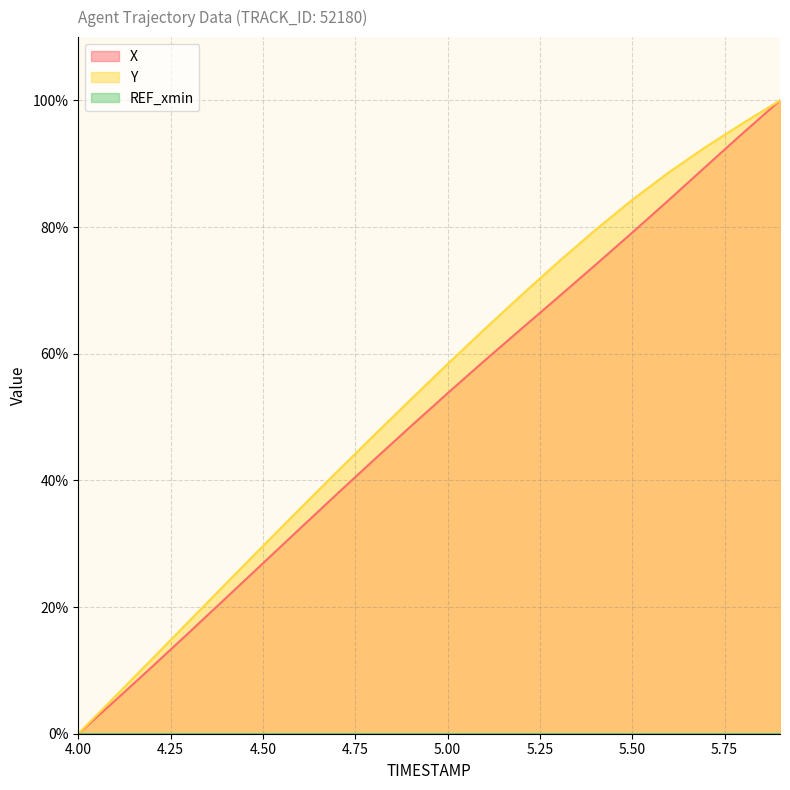

What is the label of the 10th point from the right?

5.0